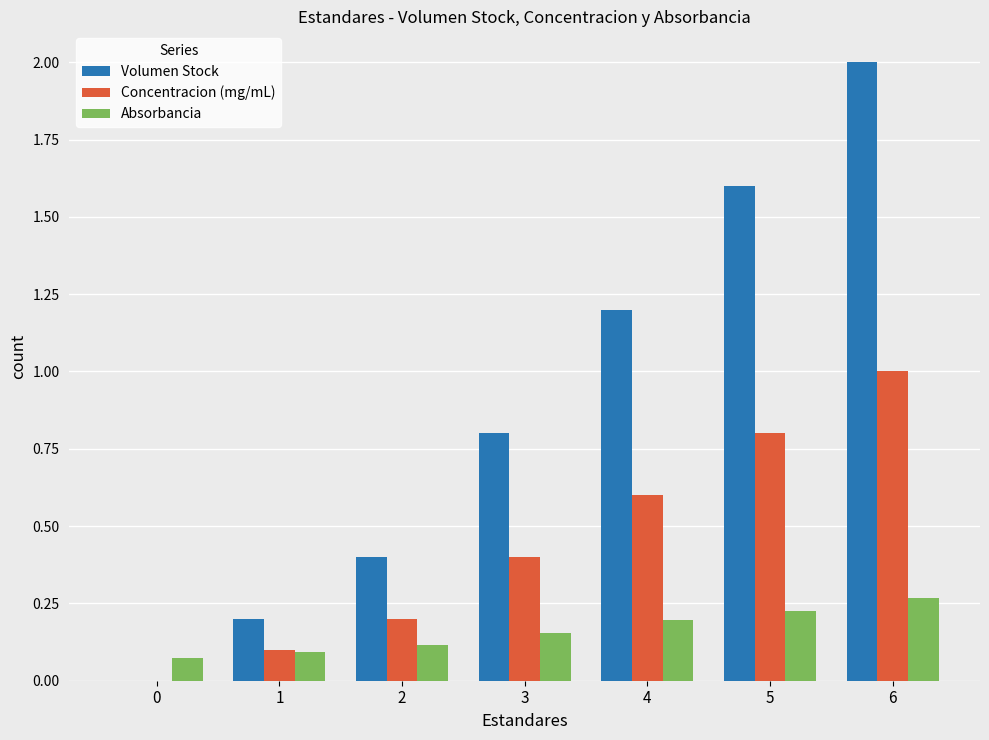

What is the sum of all Absorbancia values?

1.1